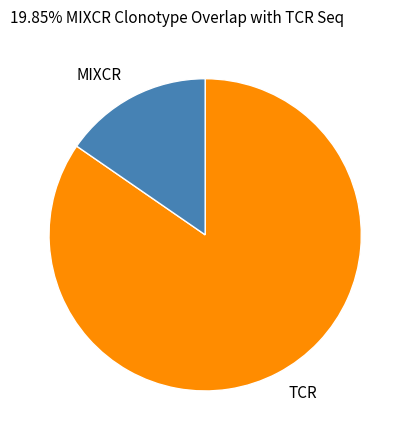

Which slice is the smallest?

MIXCR